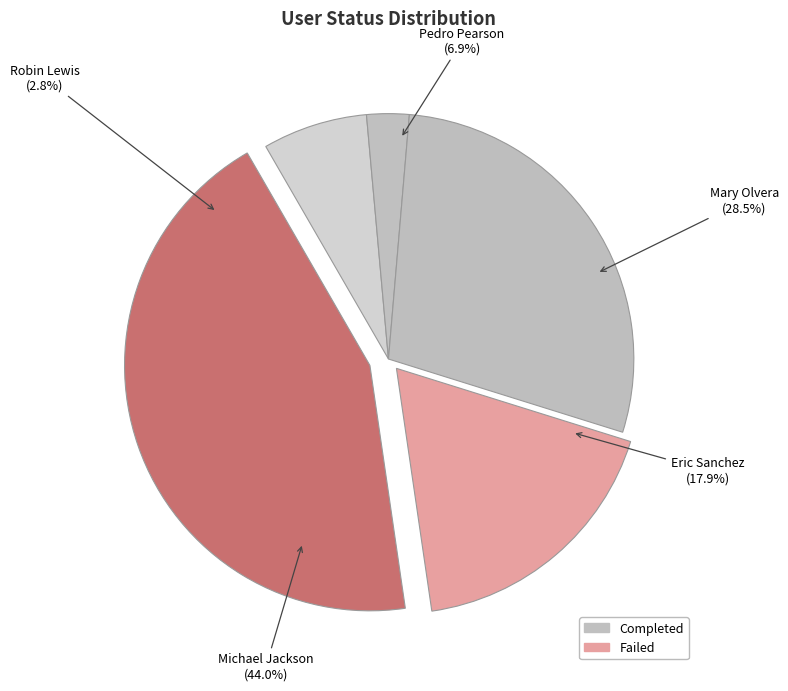

To the nearest percent, what is the average slice percentage?

20%